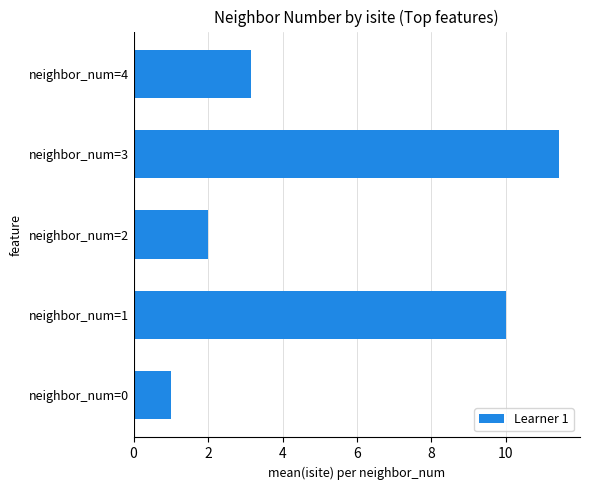

At which label is the value closest to 6?

neighbor_num=4